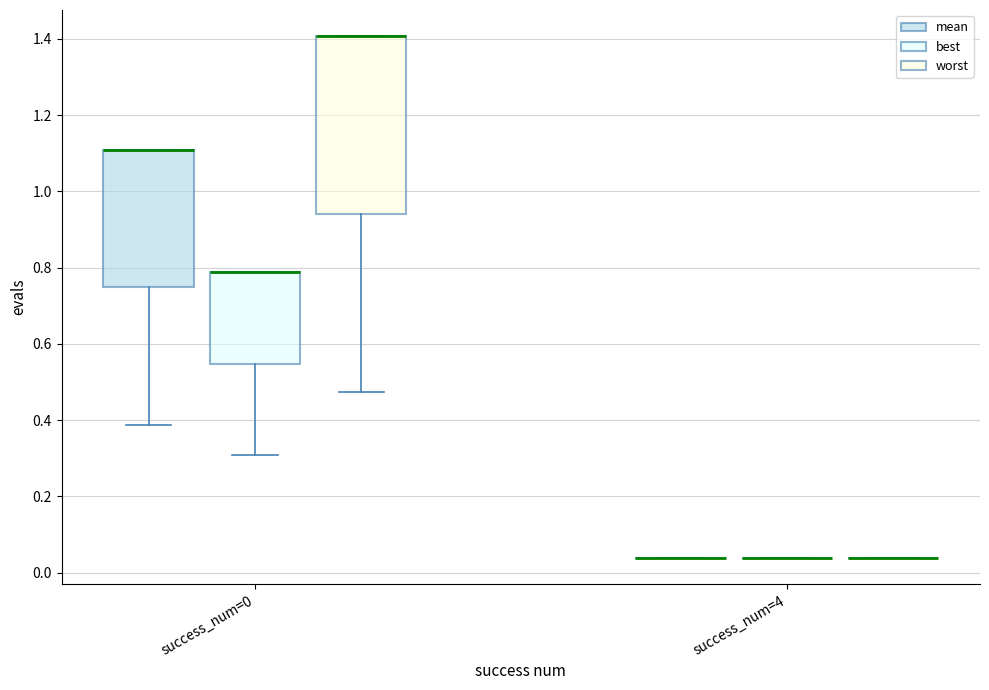

Reading left to right, transcribe this box plot: for each box, give where its median line is, the range the box spans, and where its two whiskers end, as read against the y-axis. The values are not printed on the chart, so give them approximately, as read against the axis.

success_num=0 (mean): median 1.10 (drawn on the box's upper edge), box 0.74 to 1.10, whiskers 0.38 to 1.10
success_num=0 (best): median 0.78 (drawn on the box's upper edge), box 0.54 to 0.78, whiskers 0.30 to 0.78
success_num=0 (worst): median 1.40 (drawn on the box's upper edge), box 0.94 to 1.40, whiskers 0.48 to 1.40
success_num=4 (mean): box collapsed to a line at 0.04, whiskers 0.04 to 0.04
success_num=4 (best): box collapsed to a line at 0.04, whiskers 0.04 to 0.04
success_num=4 (worst): box collapsed to a line at 0.04, whiskers 0.04 to 0.04